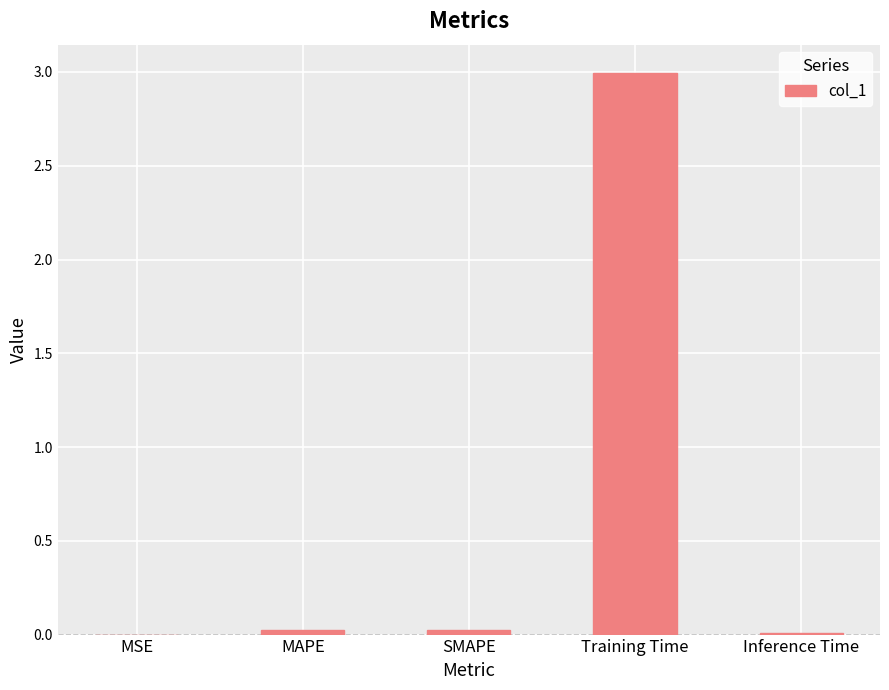

What is the sum of all values?

3.1